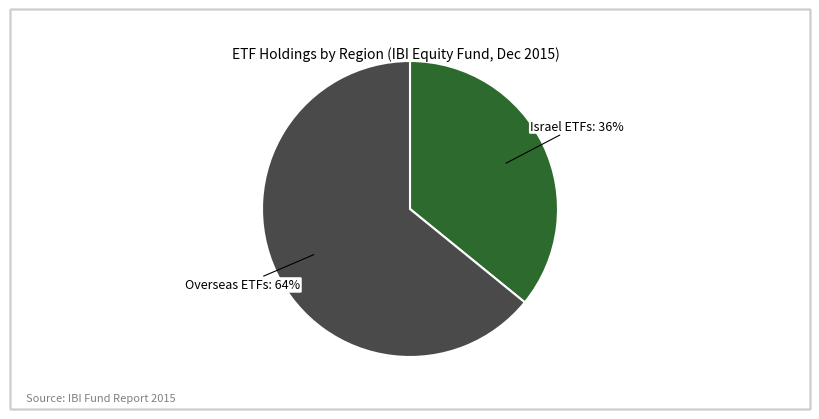

Is there any slice that represents more than half of the pie?

Yes